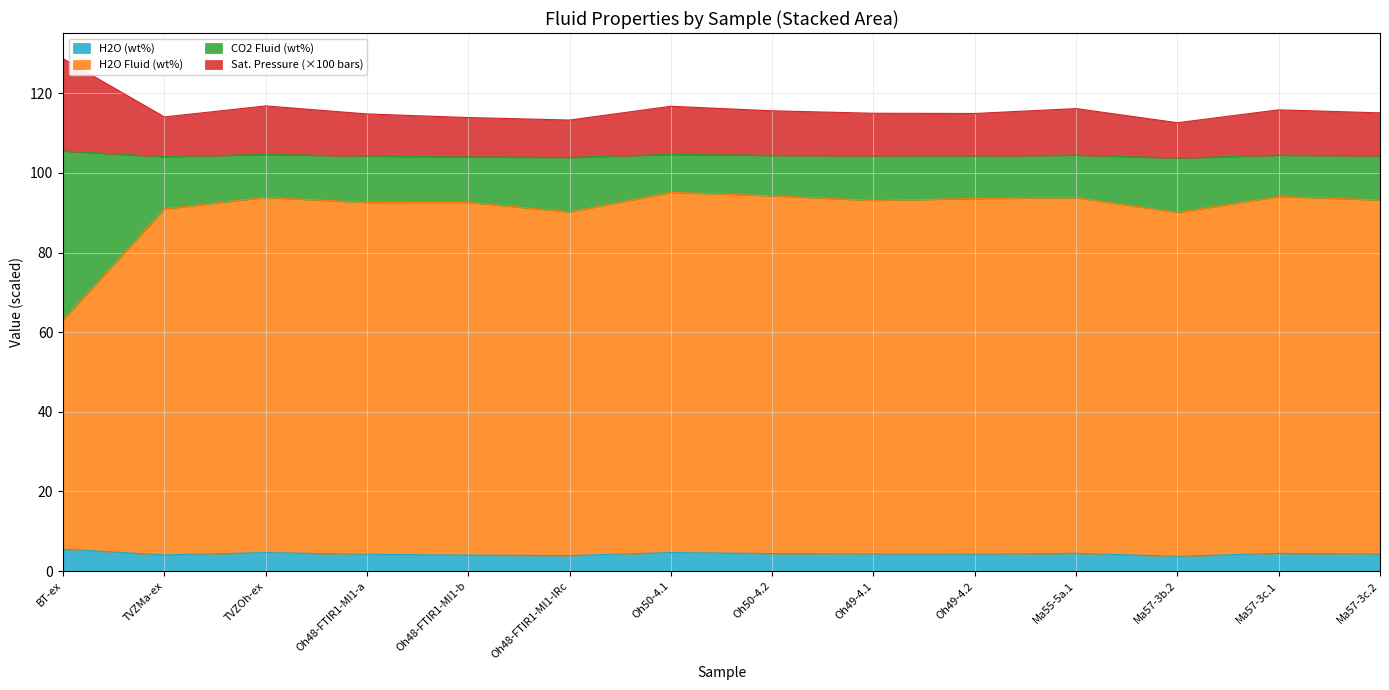

True or false: H2Ofluid_wtper has a value of 92.6 at Oh48-FTIR1-MI1-a.

True